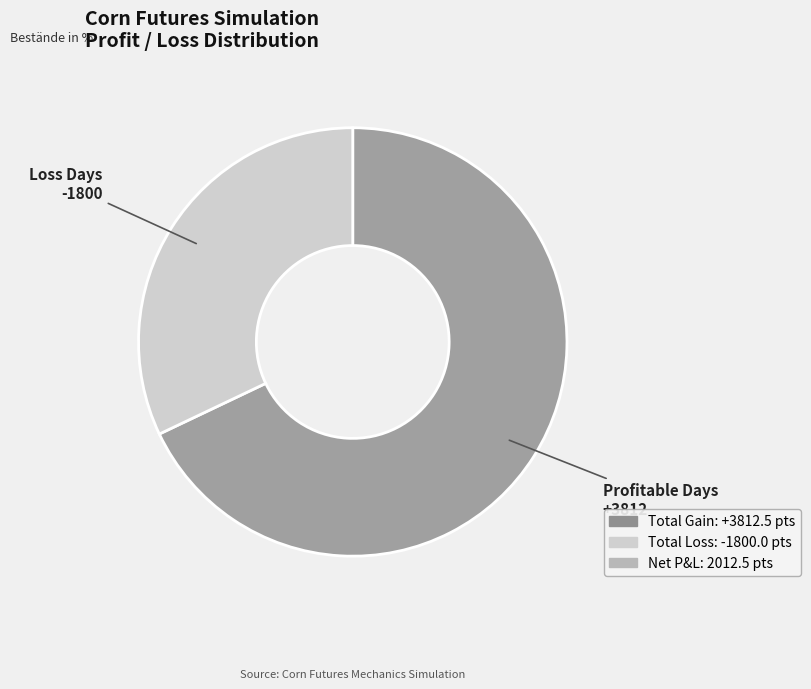

Is there any slice that represents more than half of the pie?

Yes